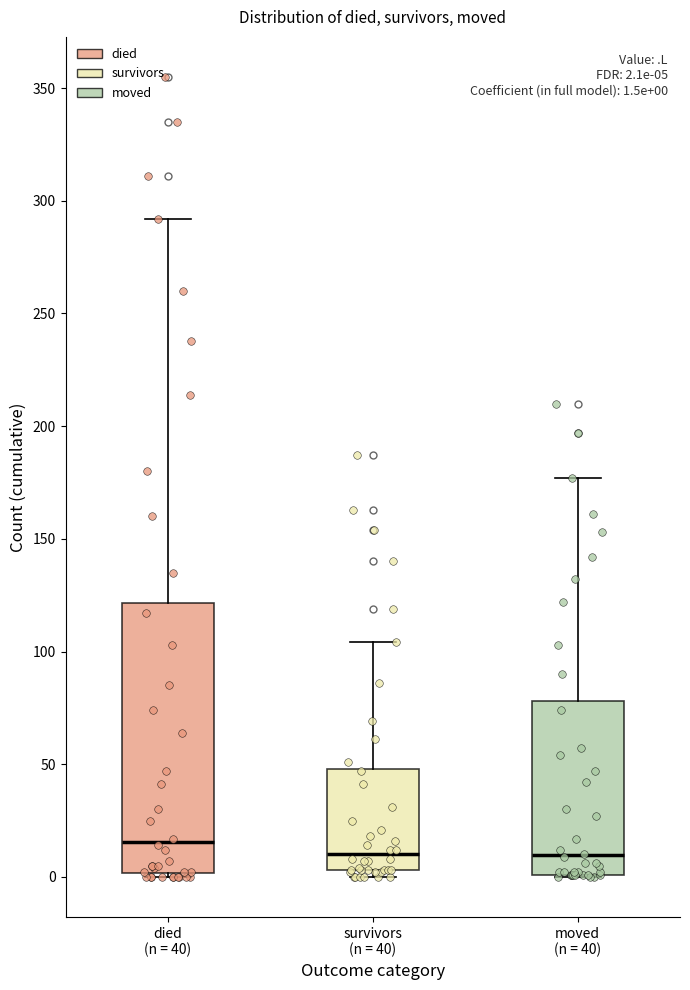

Which box is the tallest, from its lower edge to its upper edge?

died (n = 40)